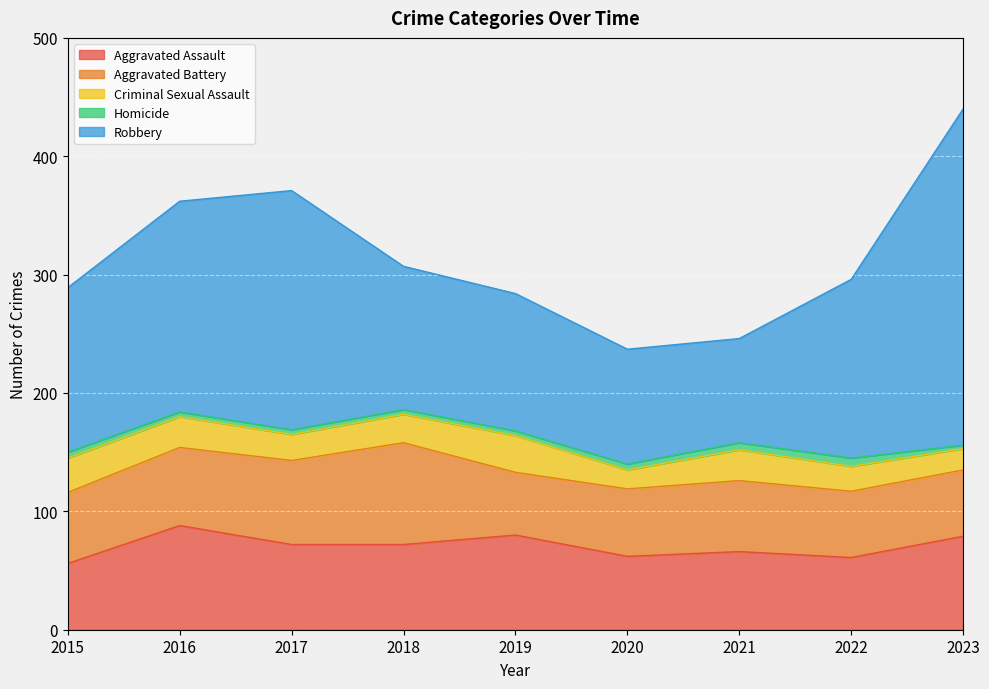

Reading left to right, what are all the values shown in this chart?

Aggravated Assault: 56	88	72	72	80	62	66	61	79
Aggravated Battery: 60	66	71	86	53	57	60	56	56
Criminal Sexual Assault: 29	26	22	24	31	16	26	21	18
Homicide: 5	4	4	4	4	5	6	7	3
Robbery: 139	178	202	121	116	97	88	151	284